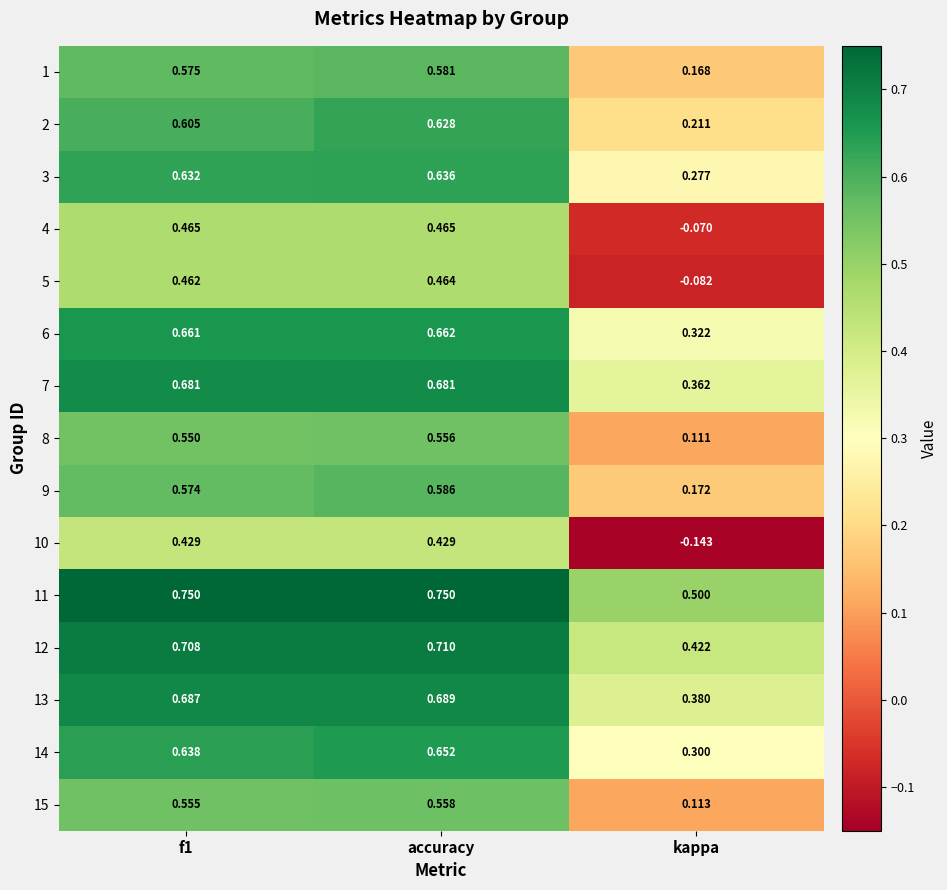

Which category has the lowest value in the 2 series?

kappa